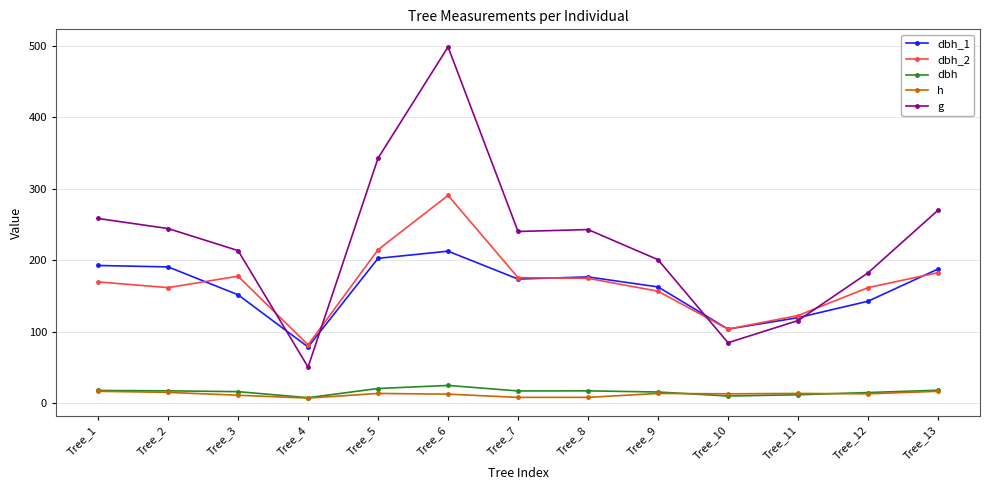

At which category does dbh_1 reach its first local valley?

Tree_4